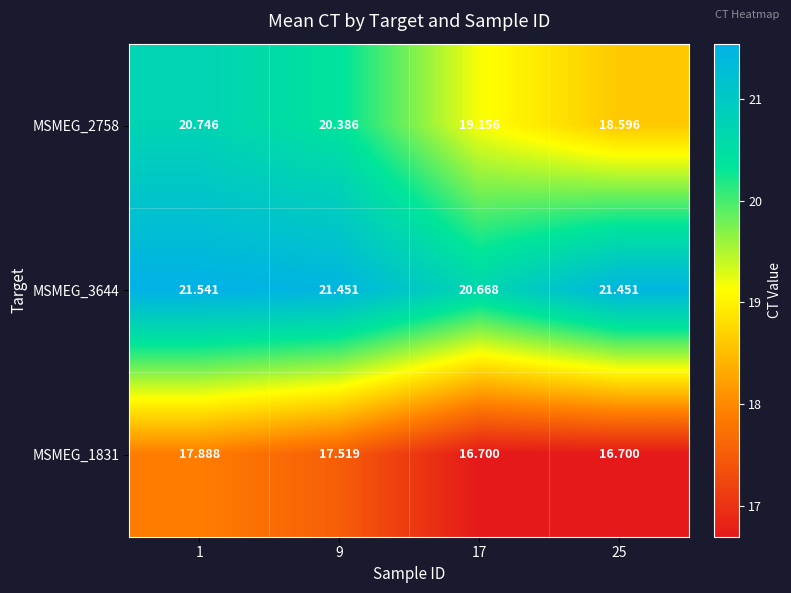

Is the value of MSMEG_3644 at 9 greater than the value of MSMEG_2758 at 25?

Yes